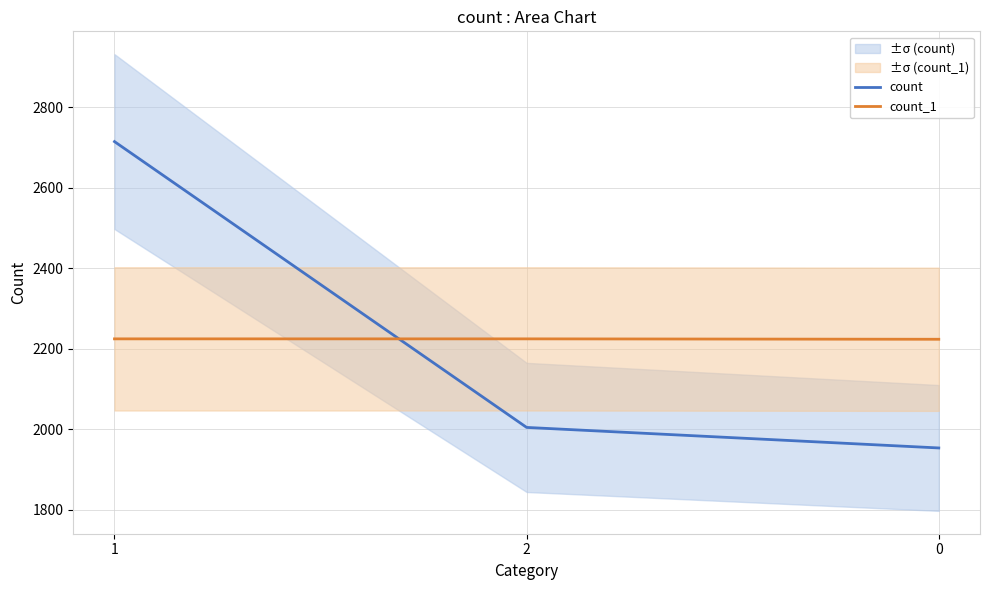

Does the chart display data point markers on the line(s)?

No